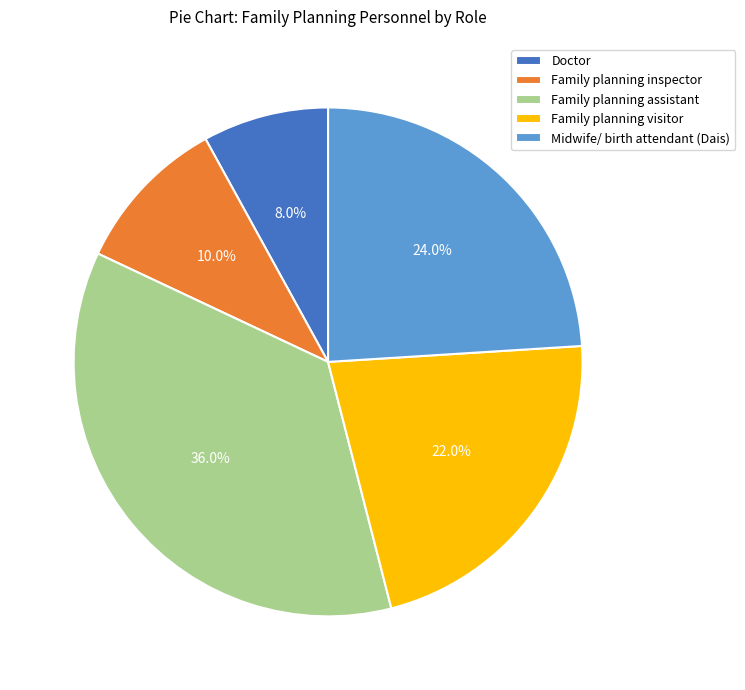

Which has a higher value, Family planning inspector or Midwife/ birth attendant (Dais)?

Midwife/ birth attendant (Dais)